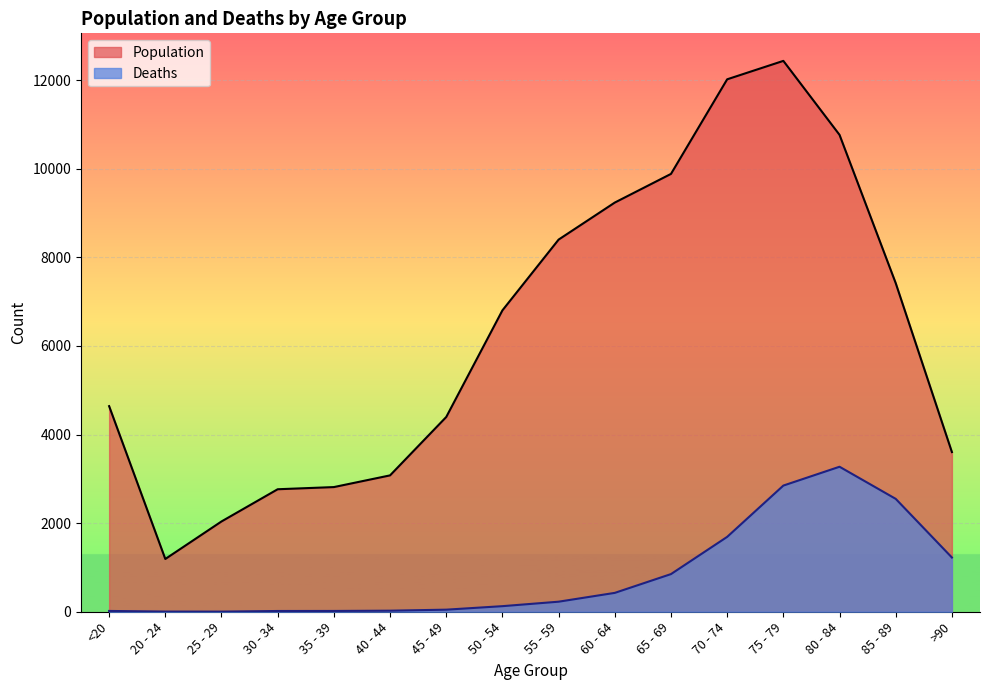

At how many categories does at least one series exceed 7309?

7